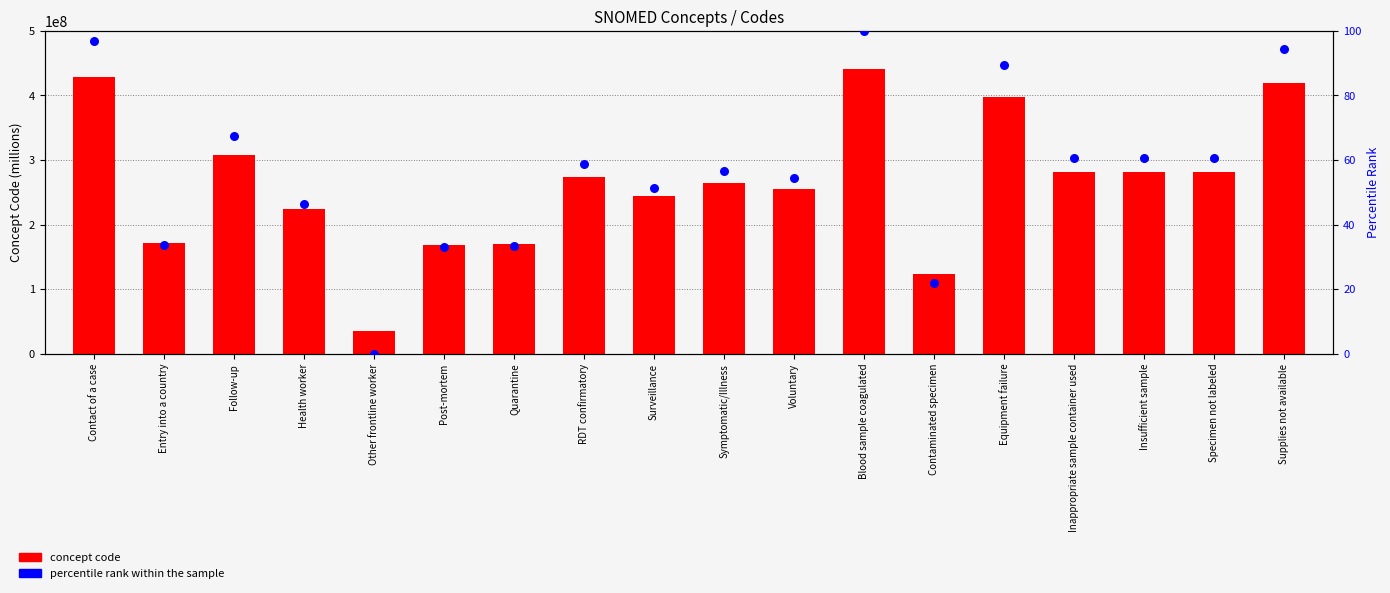

At which category is the sum across all series the highest?

Blood sample coagulated